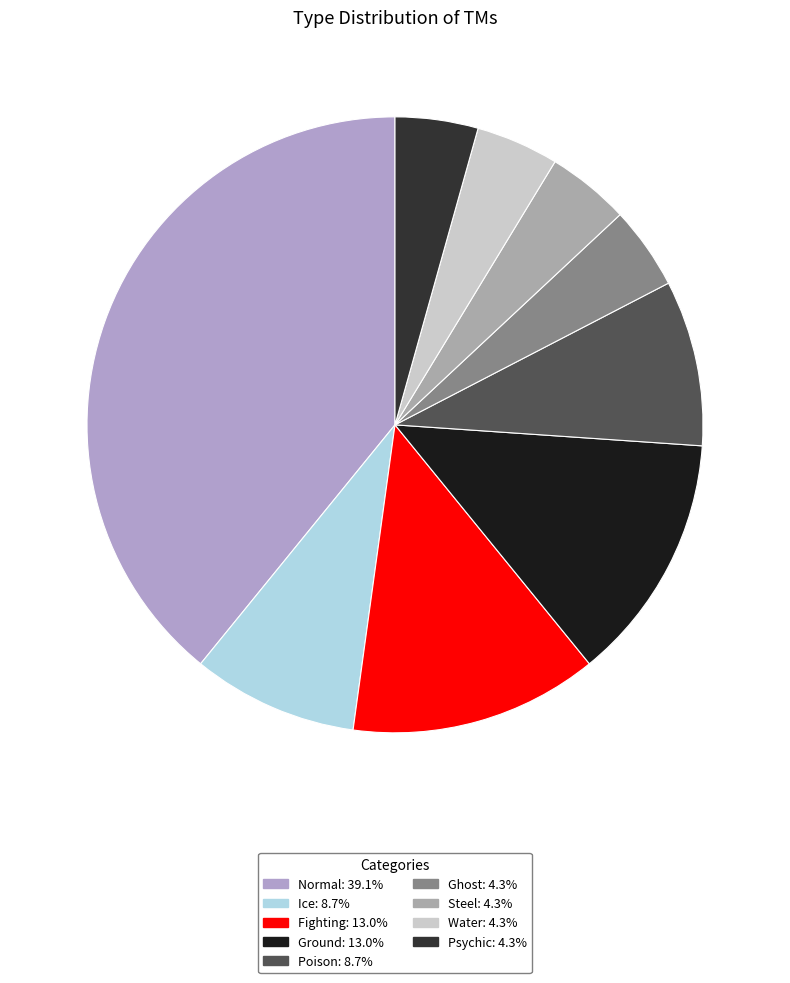

Rank the categories by value from highest to lowest.

Normal, Fighting, Ground, Ice, Poison, Ghost, Steel, Water, Psychic